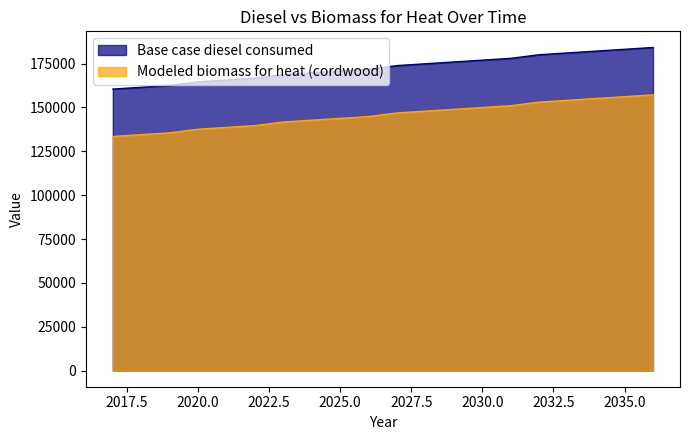

True or false: Modeled biomass for heat (cordwood) has more than 1 interior local peaks.

False